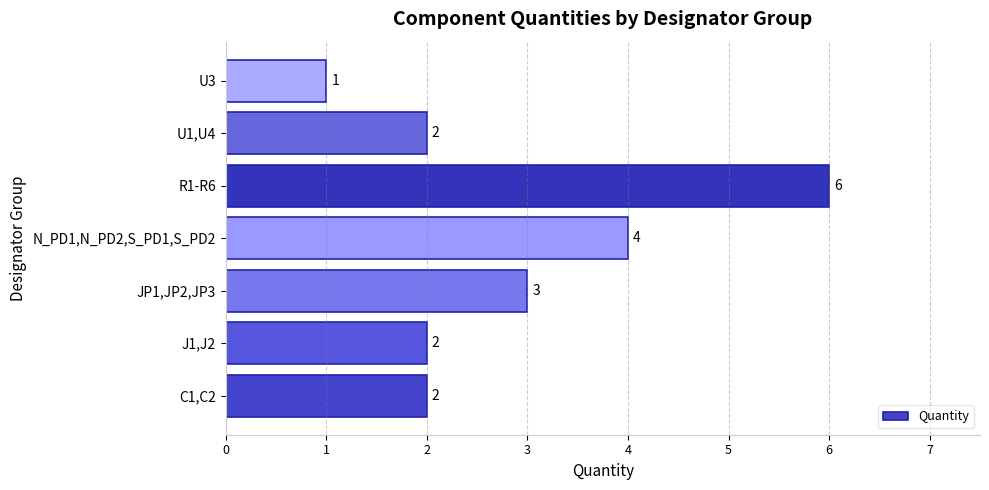

The value at J1,J2 is 3. True or false?

False